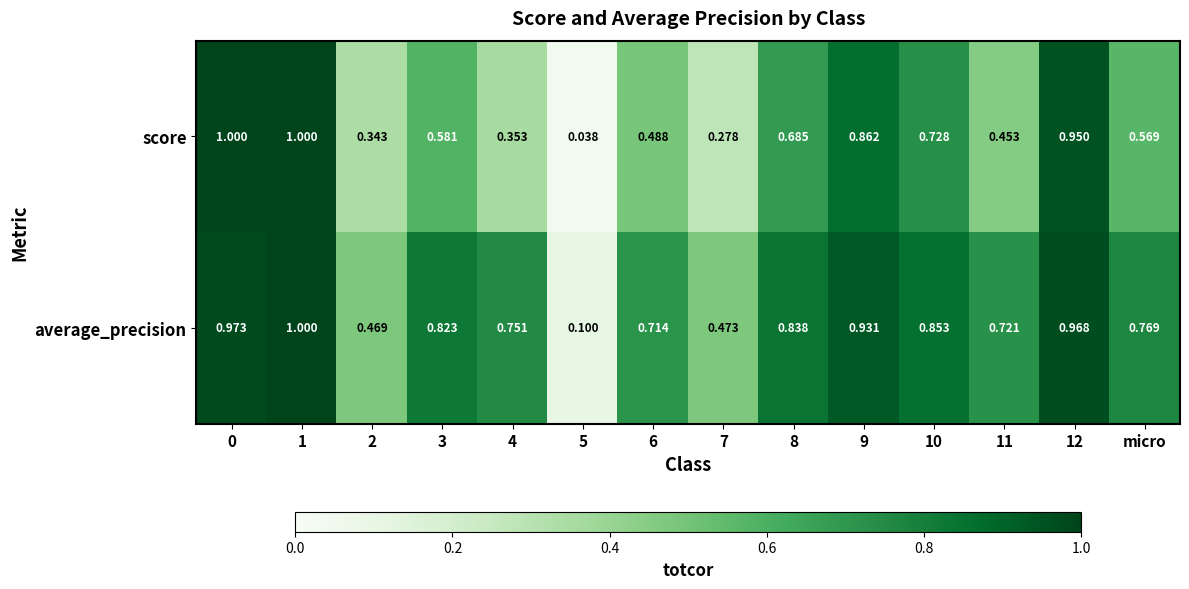

List the series in order of their overall mean, lowest first.

score, average_precision